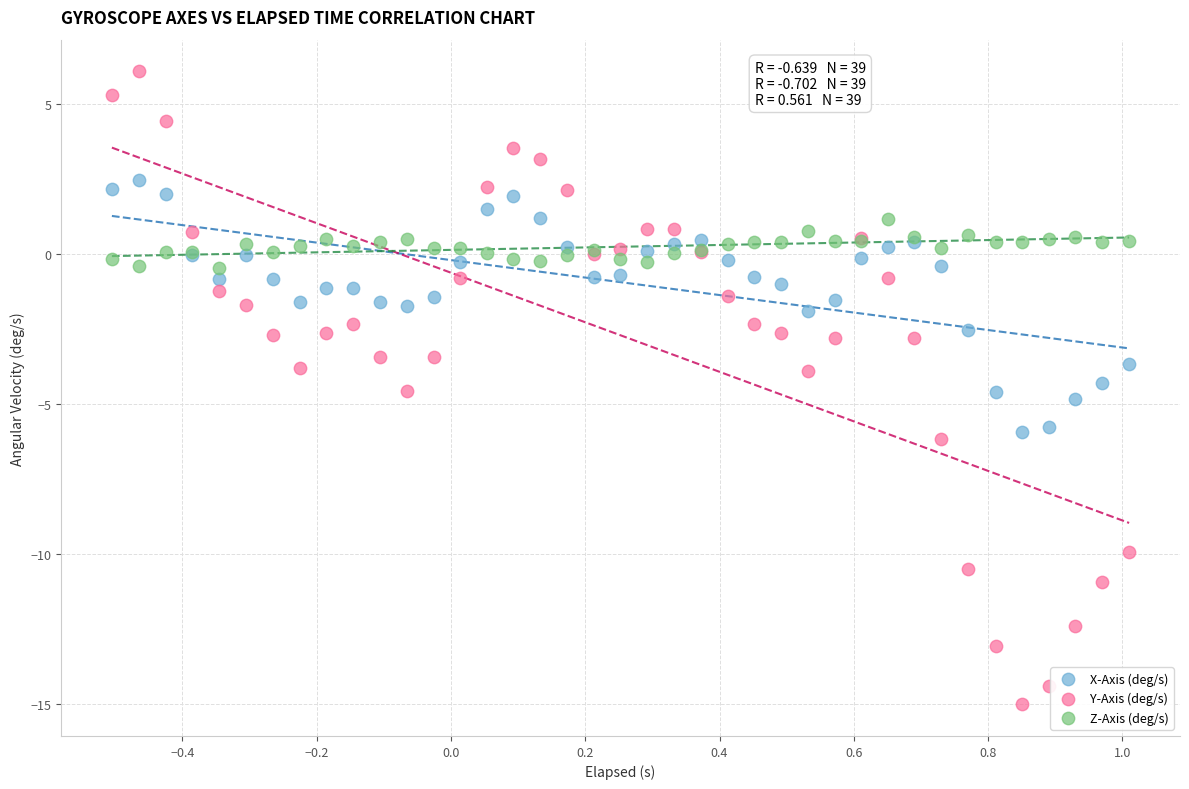

Which series has the largest Y range (max minus min)?

Y-Axis (deg/s)